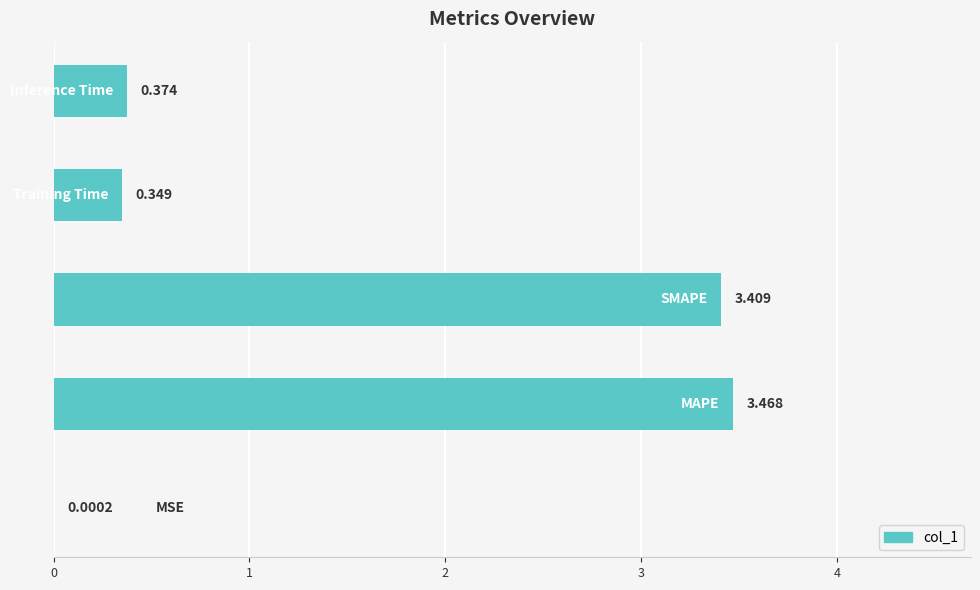

Are the bars grouped side by side (vs. stacked)?

No